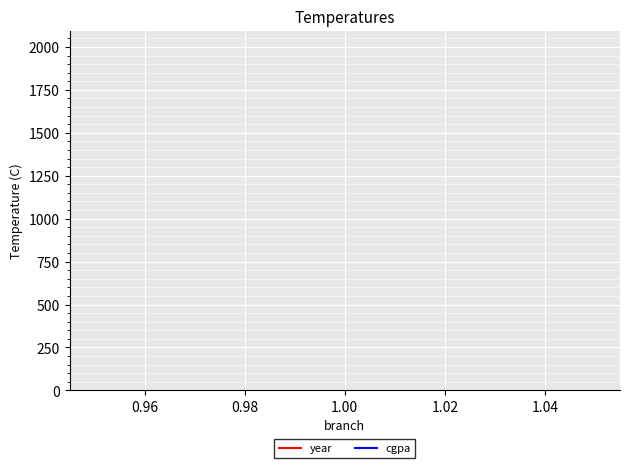

What is the lowest value of the year series?

1997